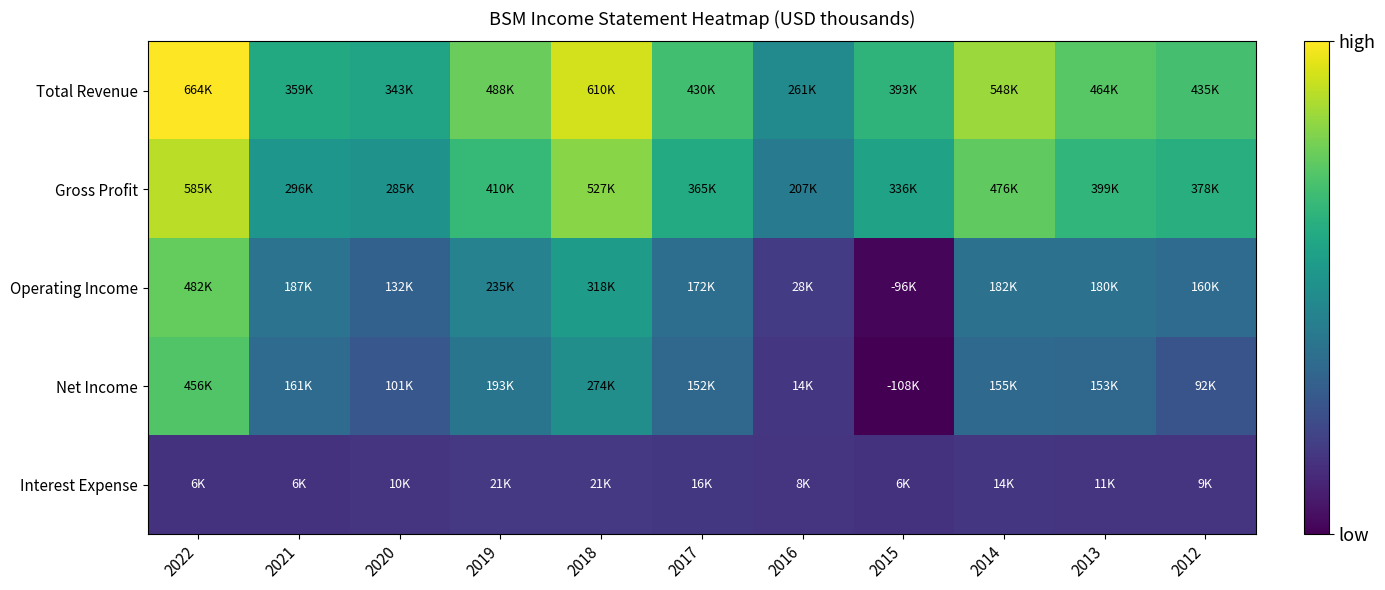

Rank the series by their maximum value, from highest to lowest.

Total Revenue, Gross Profit, Operating Income, Net Income, Interest Expense